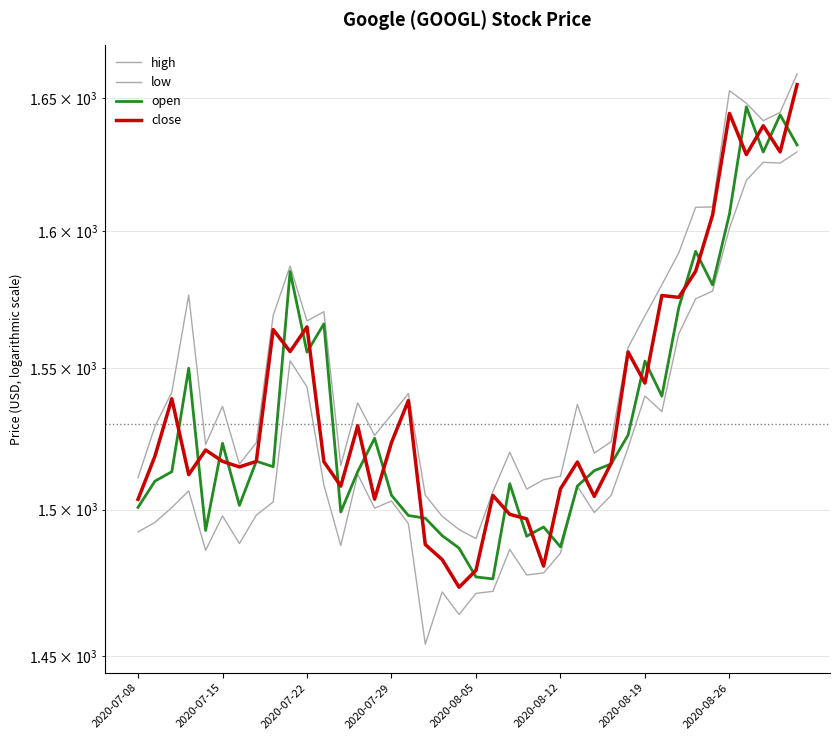

What is the highest value of the open series?

1646.6